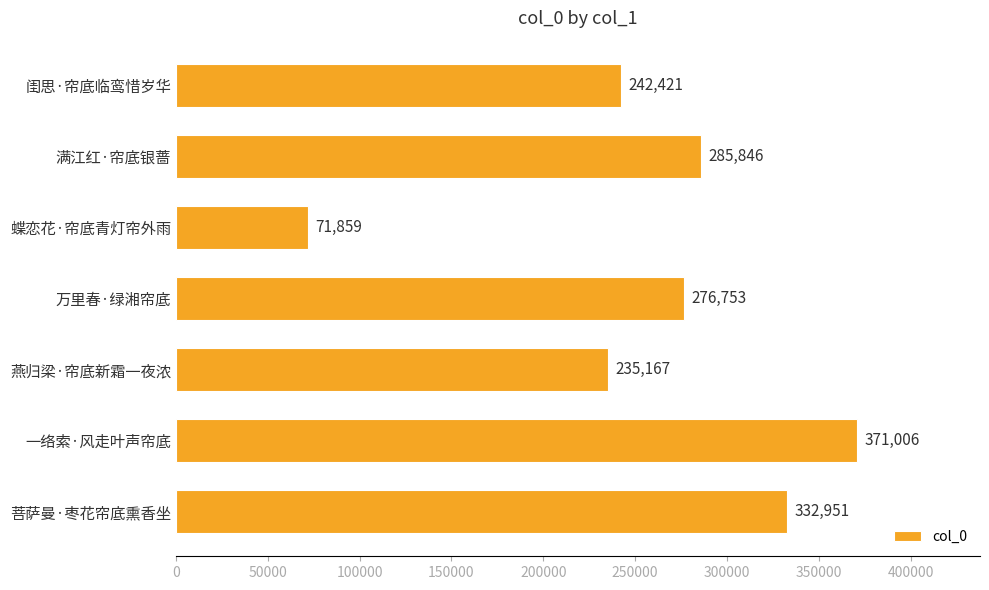

True or false: the data shows 457229 at 菩萨曼·枣花帘底熏香坐.

False